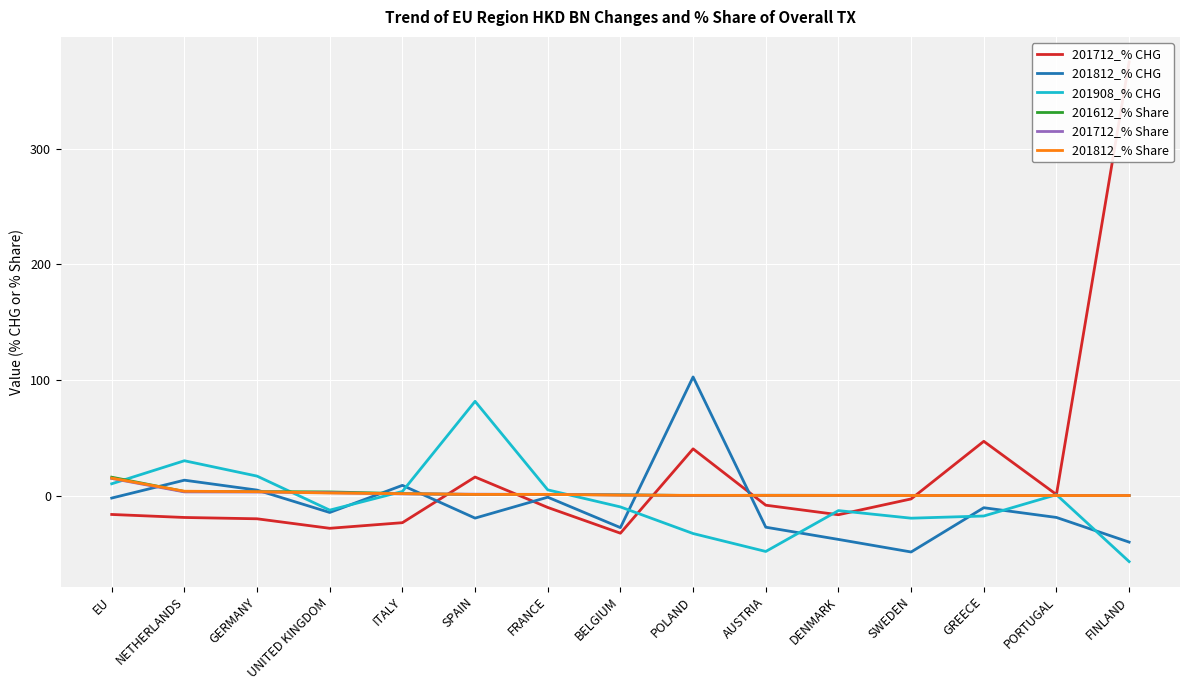

Reading left to right, list all the values displayed in this chart.

201712_% CHG: -16.3	-18.9	-20.0	-28.2	-23.4	16.1	-10.2	-32.5	40.4	-8.3	-16.5	-2.9	46.9	1.0	374.9
201812_% CHG: -2.1	13.3	4.8	-14.6	8.9	-19.4	-1.4	-27.7	102.6	-27.3	-37.9	-48.7	-10.5	-18.9	-40.2
201908_% CHG: 10.2	30.1	16.9	-12.5	3.6	81.5	5.0	-9.8	-32.8	-48.3	-12.9	-19.5	-17.6	0.8	-57.0
201612_% Share: 15.9	3.6	3.5	3.2	1.8	1.0	1.1	0.7	0.1	0.3	0.2	0.2	0.1	0.1	0.0
201712_% Share: 14.8	3.2	3.1	2.5	1.5	1.2	1.1	0.5	0.1	0.3	0.2	0.2	0.1	0.1	0.1
201812_% Share: 15.1	3.8	3.4	2.3	1.7	1.0	1.1	0.4	0.2	0.2	0.1	0.1	0.1	0.1	0.1